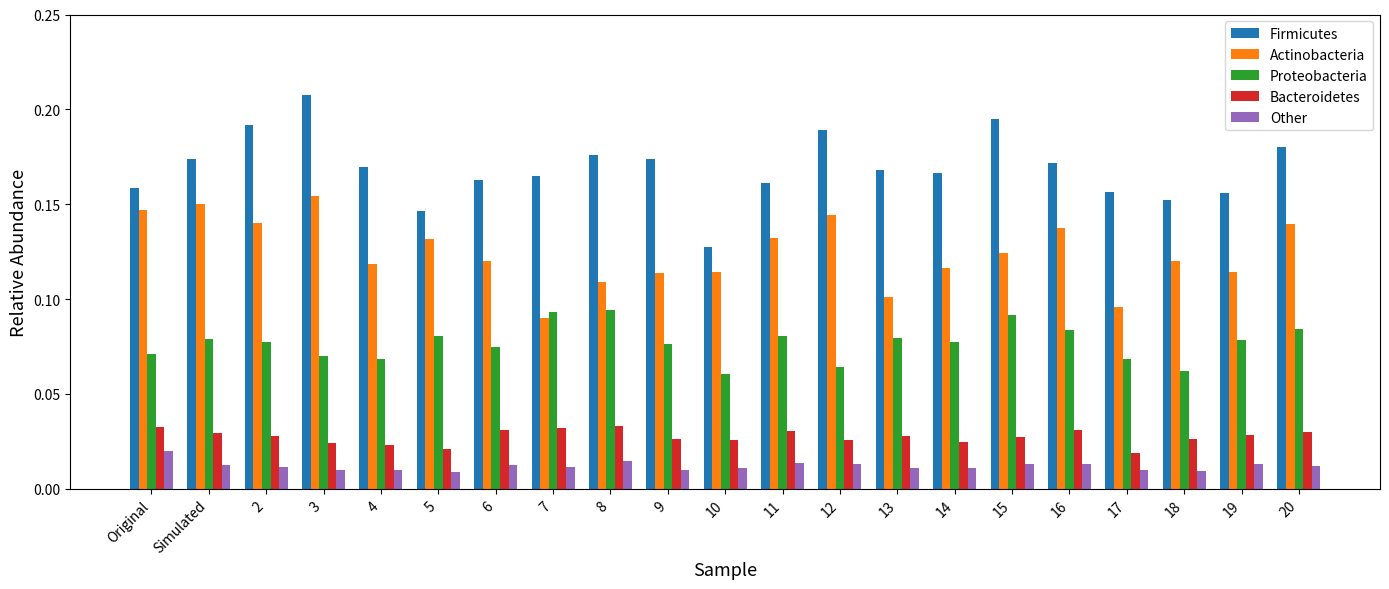

Are the bars horizontal?

No